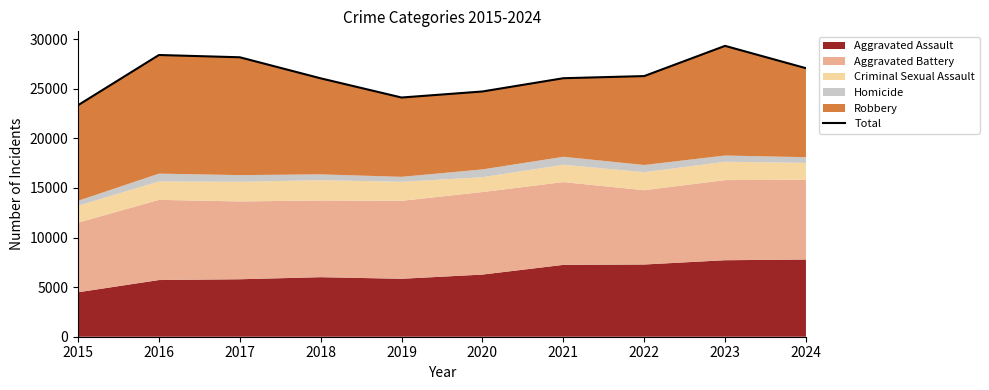

At which category does the chart reach its minimum across all series?

2015